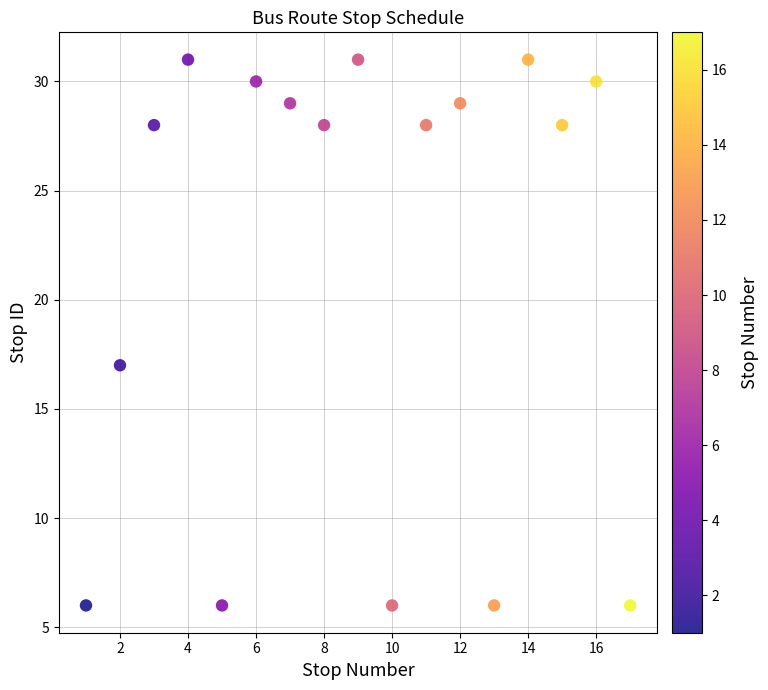

What Y value in the scatter plot is closest to 18?

17